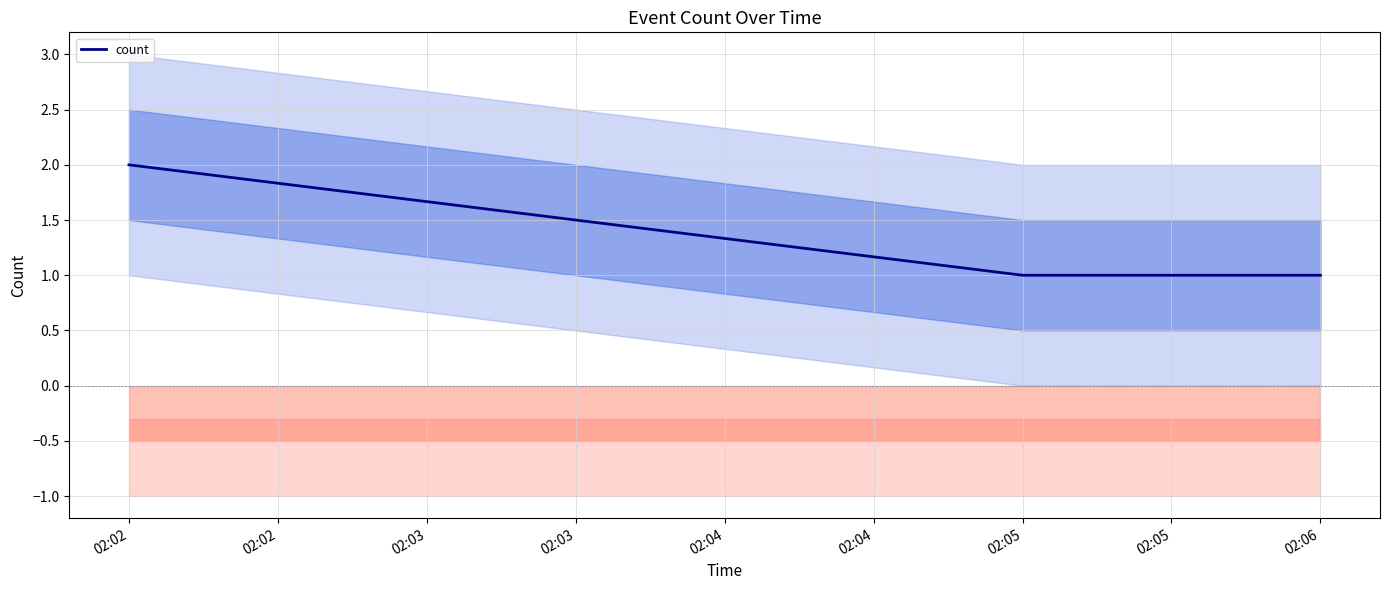

True or false: count has a value of 1 at 02:05.

True